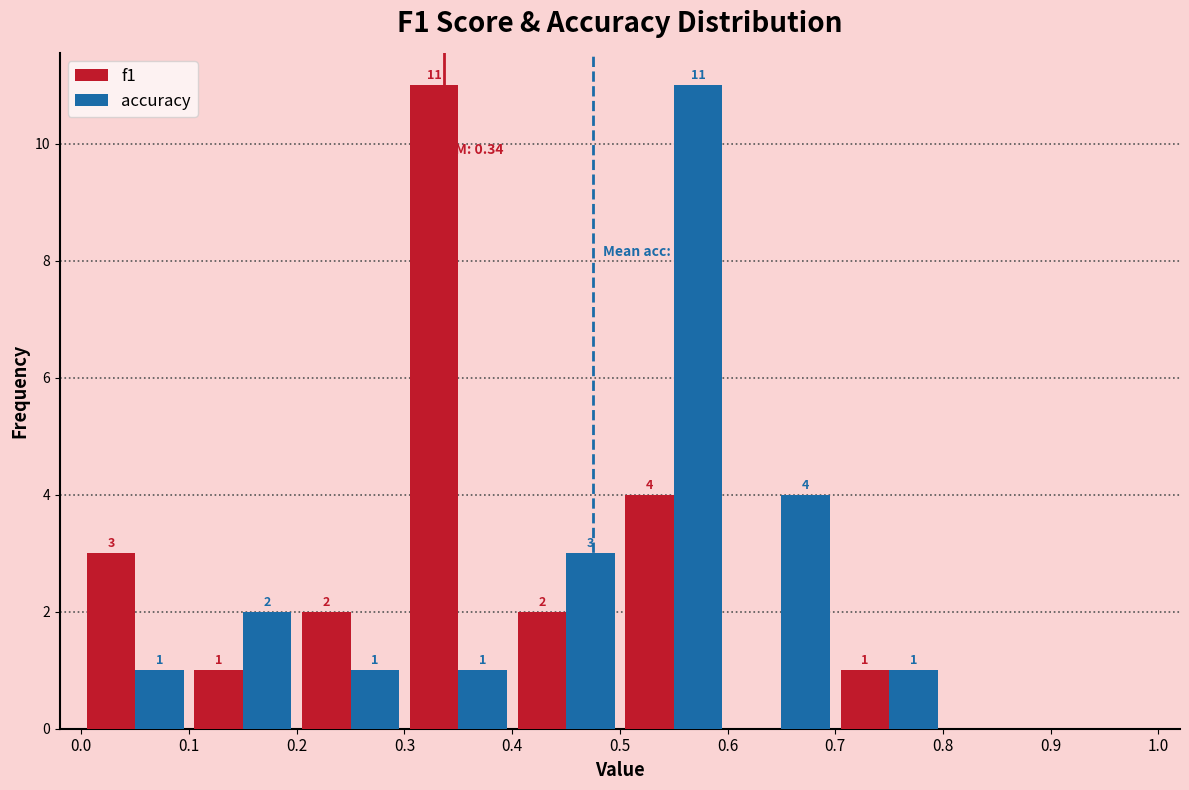

In the accuracy series, which range on the x-axis has the tallest bar?

0.5 to 0.6